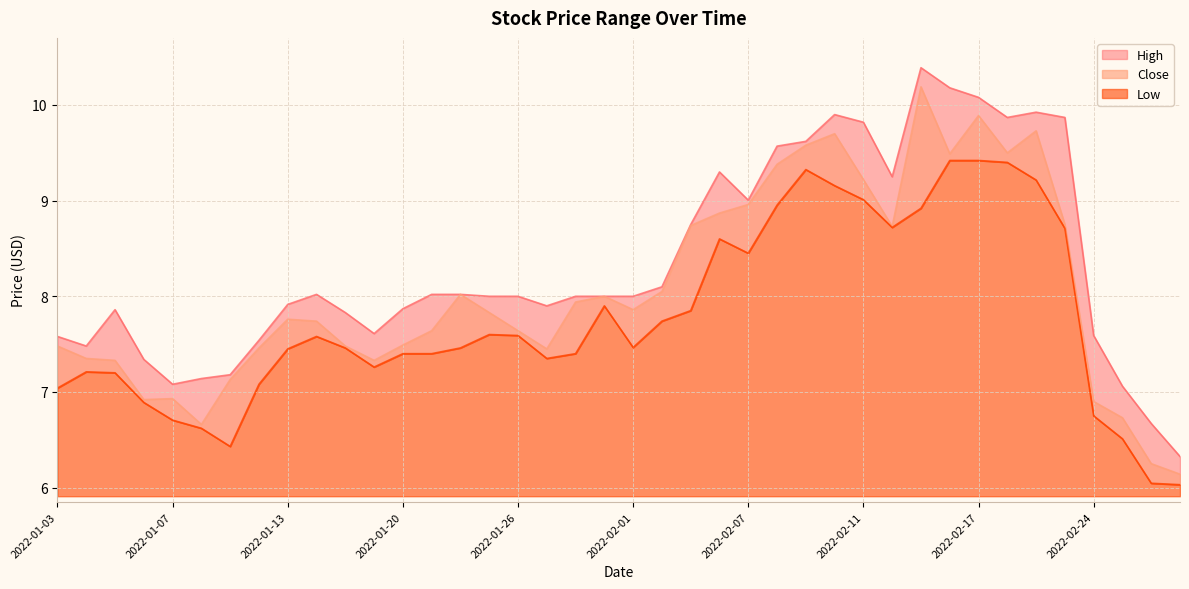

What is the label of the 20th point from the left?

2022-01-31